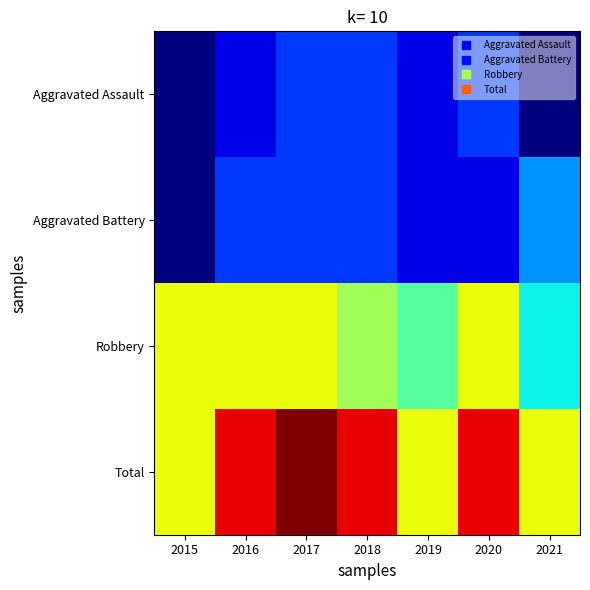

Which series has the largest total across all categories?

Total